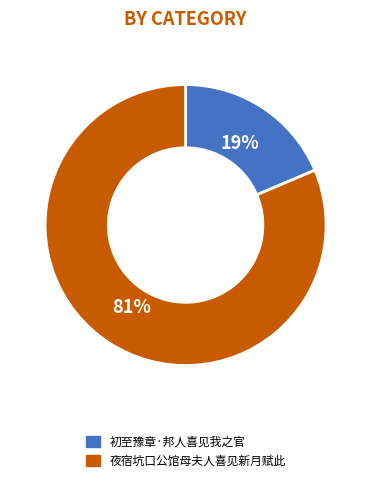

Does 夜宿坑口公馆母夫人喜见新月赋此 account for over 50% of the chart?

Yes